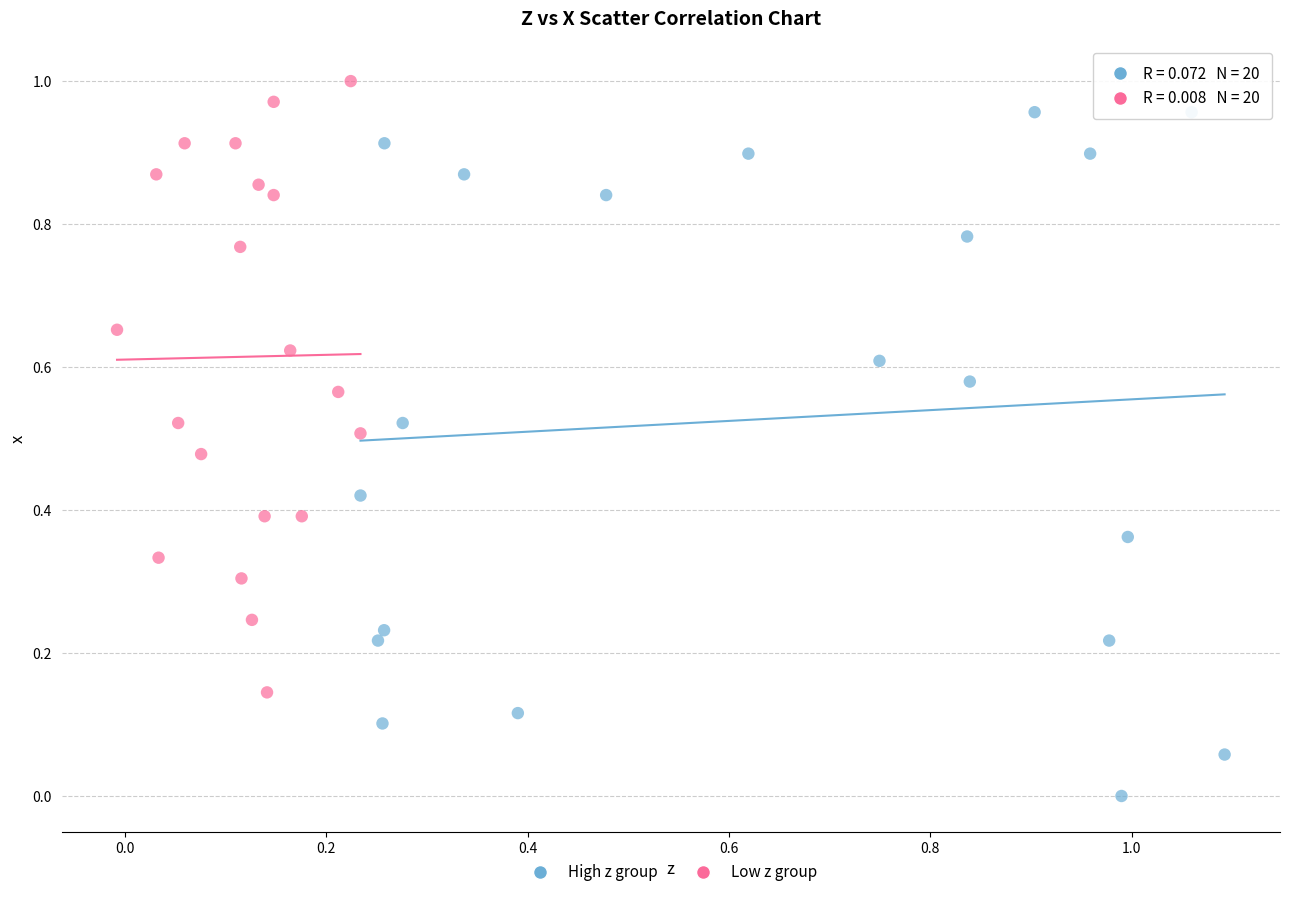

Which series has the largest Y range (max minus min)?

High z group